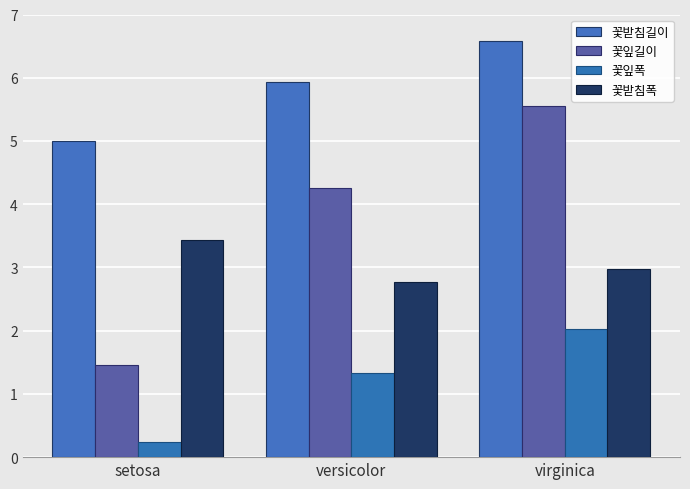

What are all the series names shown in the legend?

꽃받침길이, 꽃잎길이, 꽃잎폭, 꽃받침폭